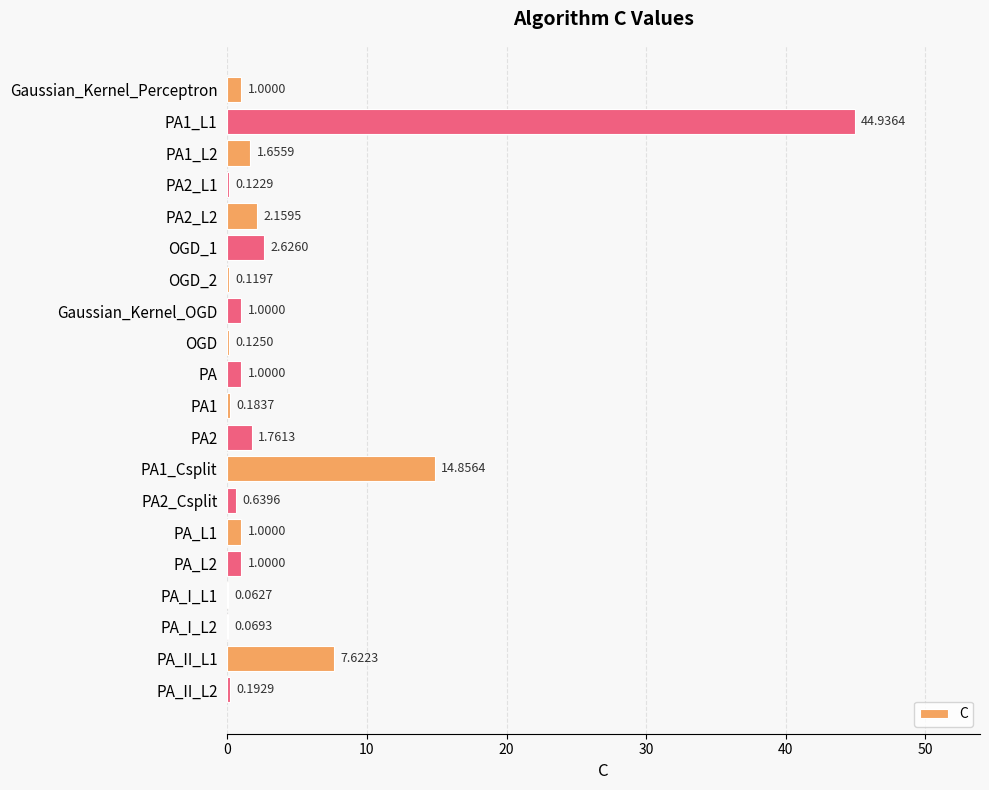

What is the change in value from PA_L2 to PA_I_L1?

-0.9